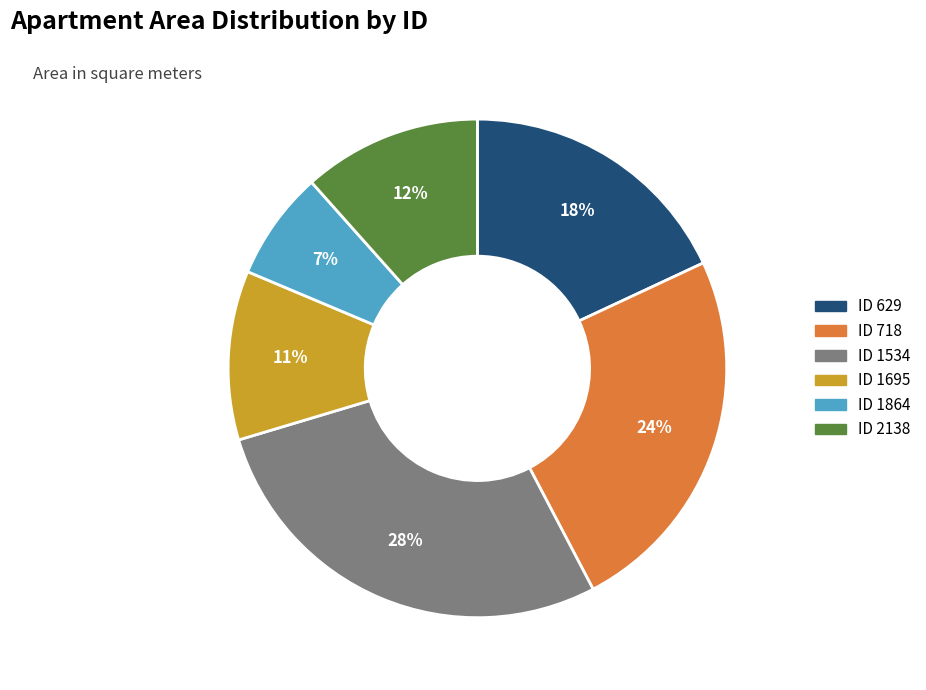

To the nearest percent, what is the difference between the largest and smallest slice percentages?

21%